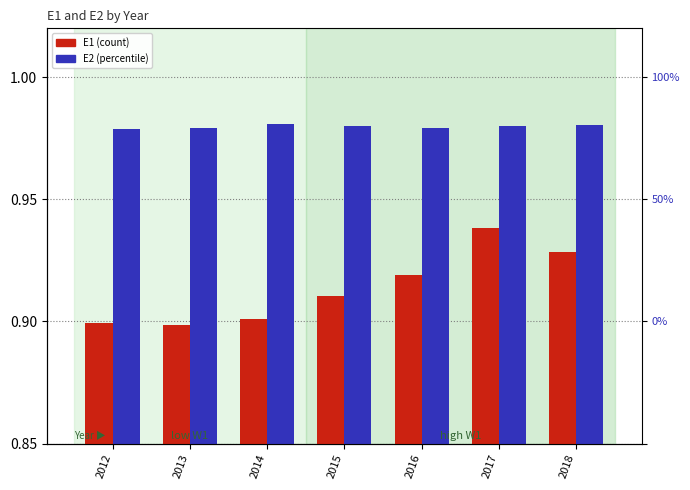

What is the total value across all series at 2017?

1.9